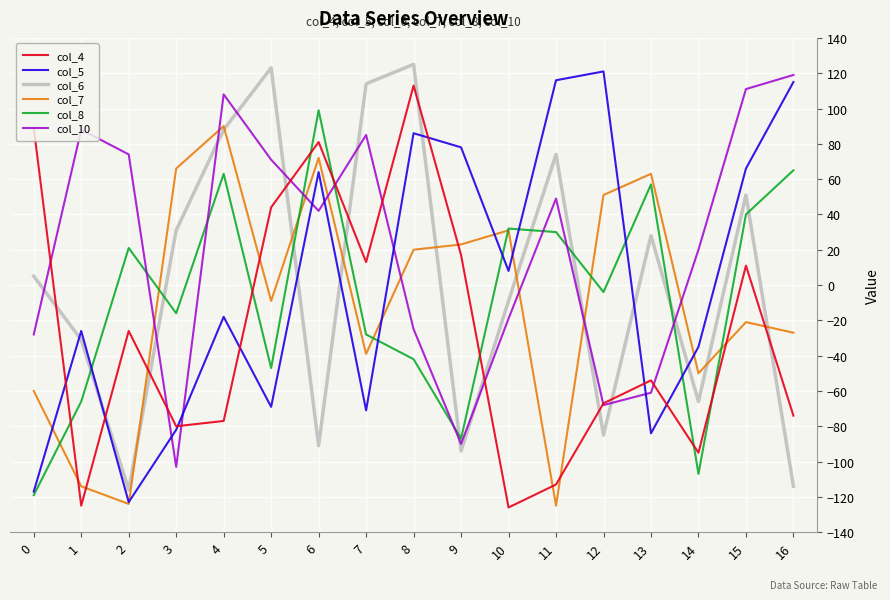

What is the minimum value shown in the chart?

-126